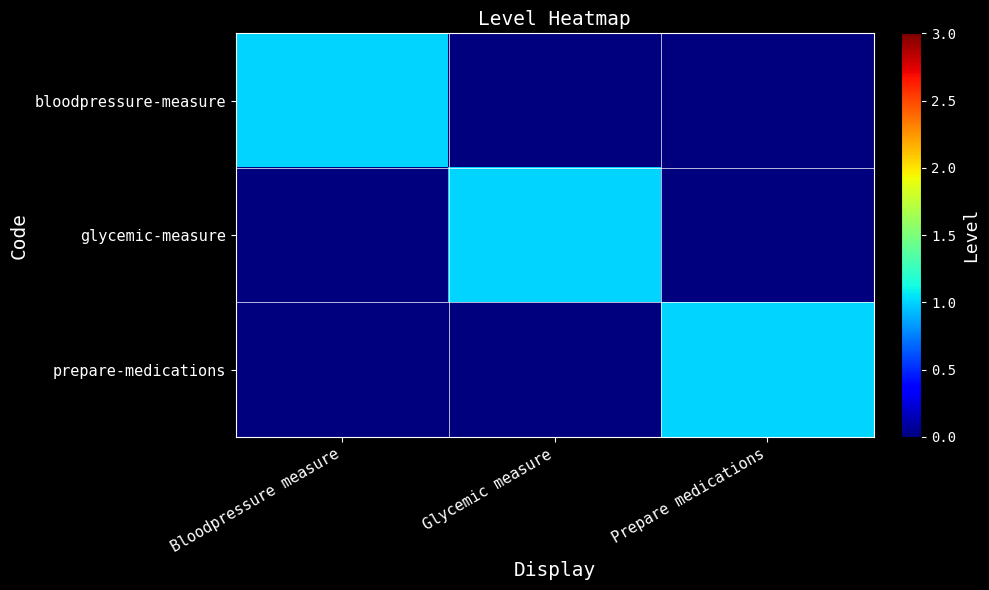

Which series has the largest range (max minus min)?

bloodpressure-measure